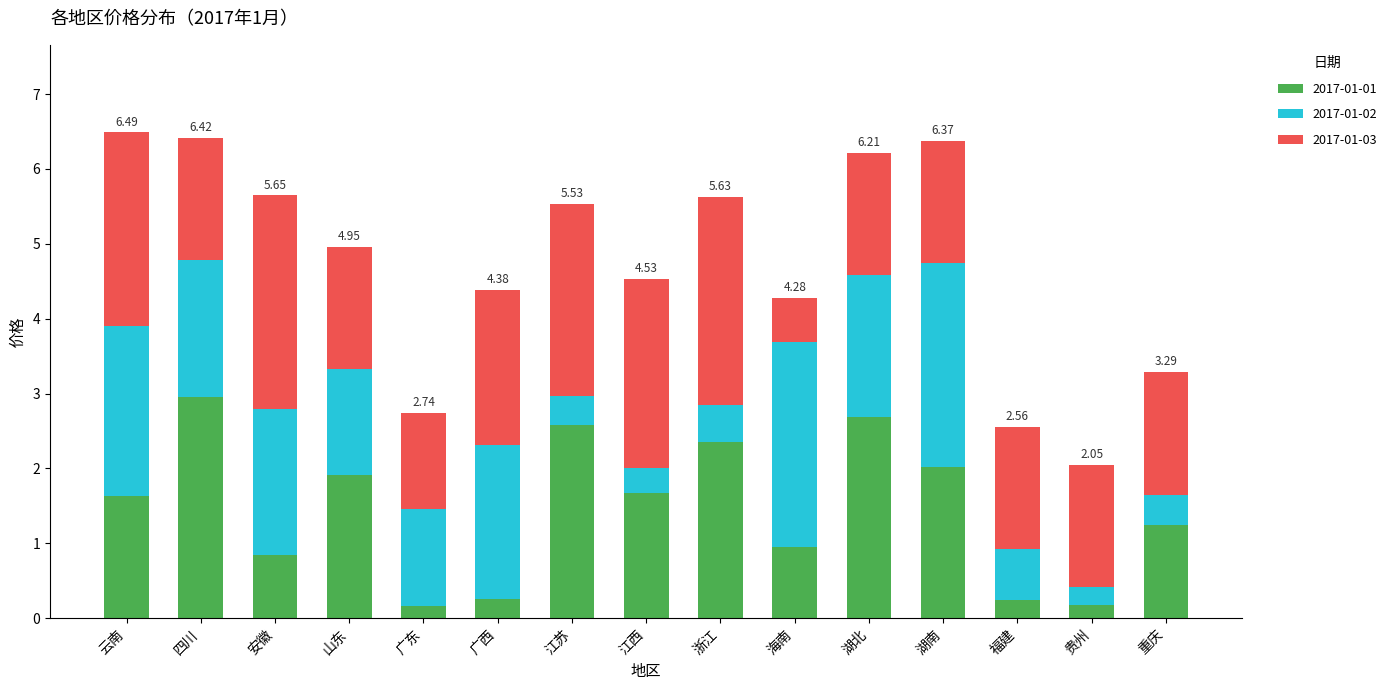

What is the difference between the 2017-01-01 values at 广东 and 重庆?

1.1